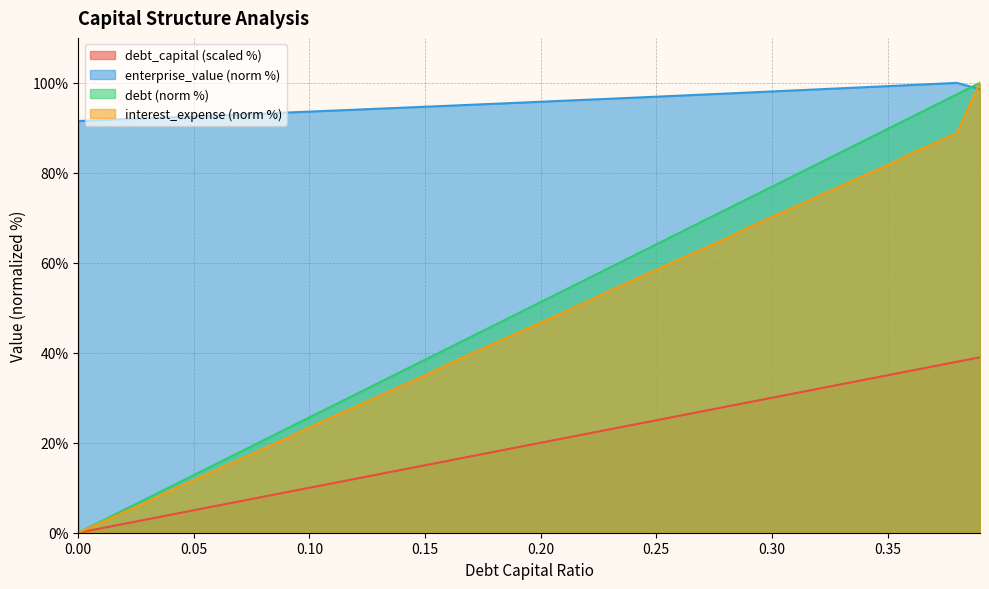

Reading right to left, extract all data points from this chart.

debt_capital: 0.39=39.0	0.38=38.0	0.37=37.0	0.36=36.0	0.35=35.0	0.34=34.0	0.33=33.0	0.32=32.0	0.31=31.0	0.3=30.0	0.29=29.0	0.28=28.0	0.27=27.0	0.26=26.0	0.25=25.0	0.24=24.0	0.23=23.0	0.22=22.0	0.21=21.0	0.2=20.0	0.19=19.0	0.18=18.0	0.17=17.0	0.16=16.0	0.15=15.0	0.14=14.0	0.13=13.0	0.12=12.0	0.11=11.0	0.1=10.0	0.09=9.0	0.08=8.0	0.07=7.0	0.06=6.0	0.05=5.0	0.04=4.0	0.03=3.0	0.02=2.0	0.01=1.0	0.0=0.0
enterprise_value: 0.39=98.6	0.38=100.0	0.37=99.8	0.36=99.5	0.35=99.3	0.34=99.0	0.33=98.8	0.32=98.6	0.31=98.3	0.3=98.1	0.29=97.9	0.28=97.6	0.27=97.4	0.26=97.2	0.25=96.9	0.24=96.7	0.23=96.5	0.22=96.3	0.21=96.0	0.2=95.8	0.19=95.6	0.18=95.4	0.17=95.1	0.16=94.9	0.15=94.7	0.14=94.5	0.13=94.3	0.12=94.0	0.11=93.8	0.1=93.6	0.09=93.4	0.08=93.2	0.07=93.0	0.06=92.8	0.05=92.6	0.04=92.4	0.03=92.1	0.02=91.9	0.01=91.7	0.0=91.5
debt: 0.39=100.0	0.38=97.4	0.37=94.9	0.36=92.3	0.35=89.7	0.34=87.2	0.33=84.6	0.32=82.1	0.31=79.5	0.3=76.9	0.29=74.4	0.28=71.8	0.27=69.2	0.26=66.7	0.25=64.1	0.24=61.5	0.23=59.0	0.22=56.4	0.21=53.8	0.2=51.3	0.19=48.7	0.18=46.2	0.17=43.6	0.16=41.0	0.15=38.5	0.14=35.9	0.13=33.3	0.12=30.8	0.11=28.2	0.1=25.6	0.09=23.1	0.08=20.5	0.07=17.9	0.06=15.4	0.05=12.8	0.04=10.3	0.03=7.7	0.02=5.1	0.01=2.6	0.0=0.0
interest_expense: 0.39=100.0	0.38=88.8	0.37=86.5	0.36=84.2	0.35=81.7	0.34=79.4	0.33=77.1	0.32=74.8	0.31=72.5	0.3=70.2	0.29=67.9	0.28=65.4	0.27=63.1	0.26=60.8	0.25=58.5	0.24=56.2	0.23=53.8	0.22=51.3	0.21=49.0	0.2=46.7	0.19=44.4	0.18=42.1	0.17=39.8	0.16=37.5	0.15=35.0	0.14=32.7	0.13=30.4	0.12=28.1	0.11=25.8	0.1=23.5	0.09=21.0	0.08=18.7	0.07=16.3	0.06=14.0	0.05=11.7	0.04=9.4	0.03=6.9	0.02=4.6	0.01=2.3	0.0=0.0